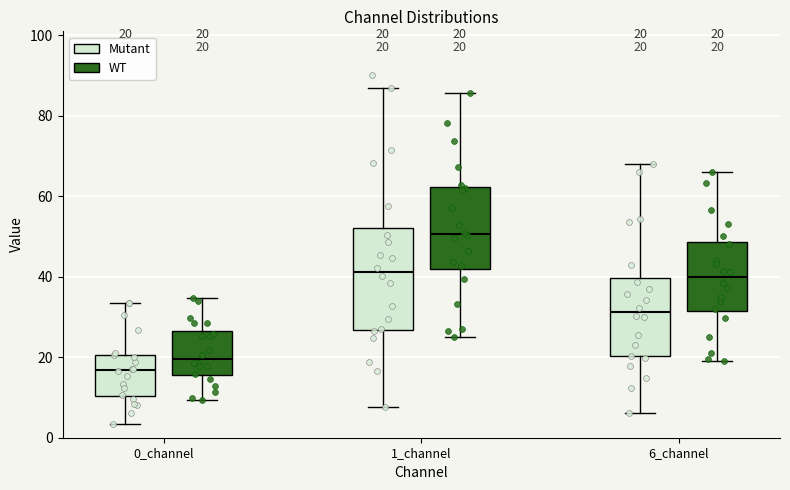

Comparing the boxes themselves (not the whiskers), which one is the tallest?

1_channel (Mutant)